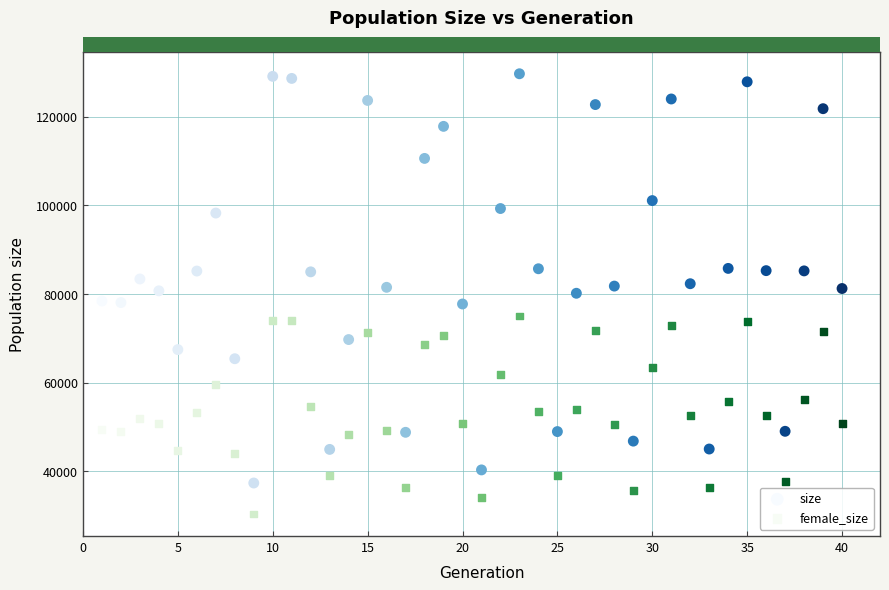

Across all data points, what is the range of X values (max minus min)?

39